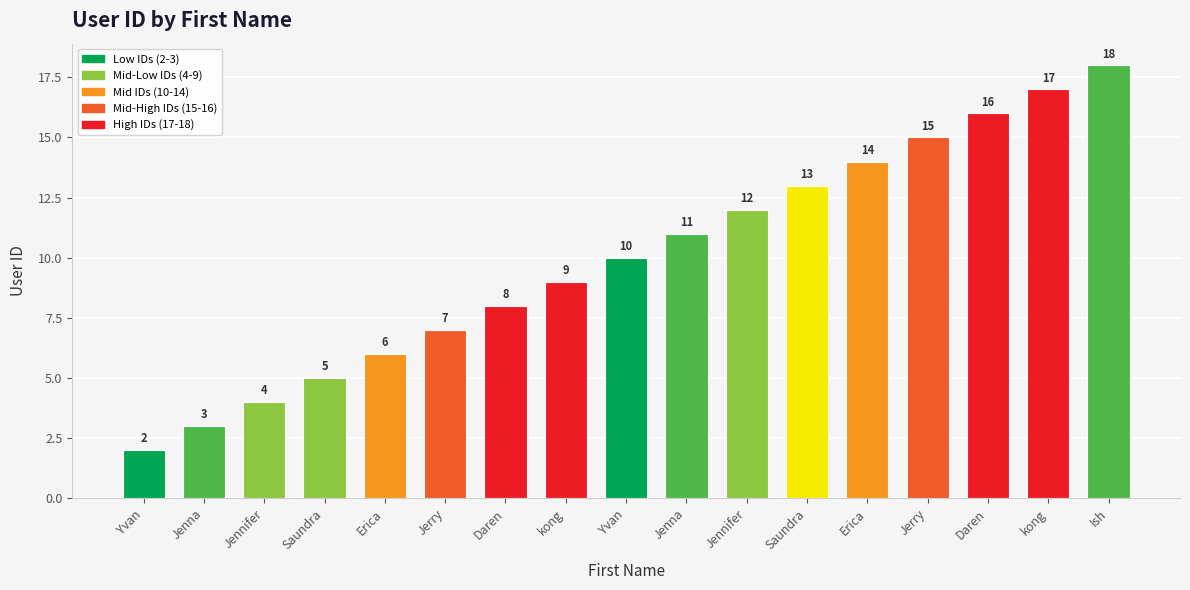

How many series are shown in this chart?

1